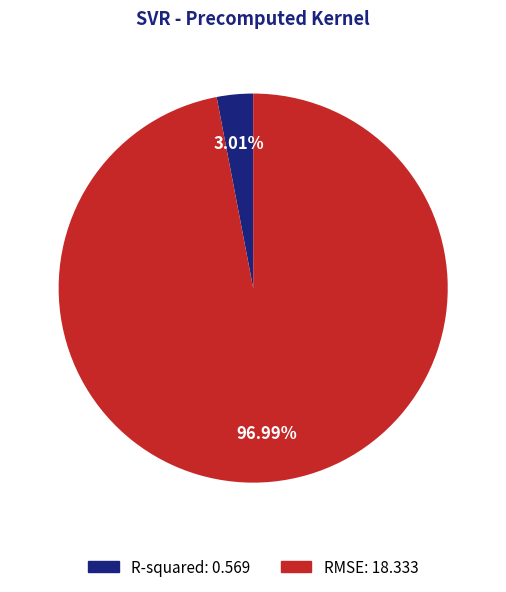

Count the number of slices in the pie.

2